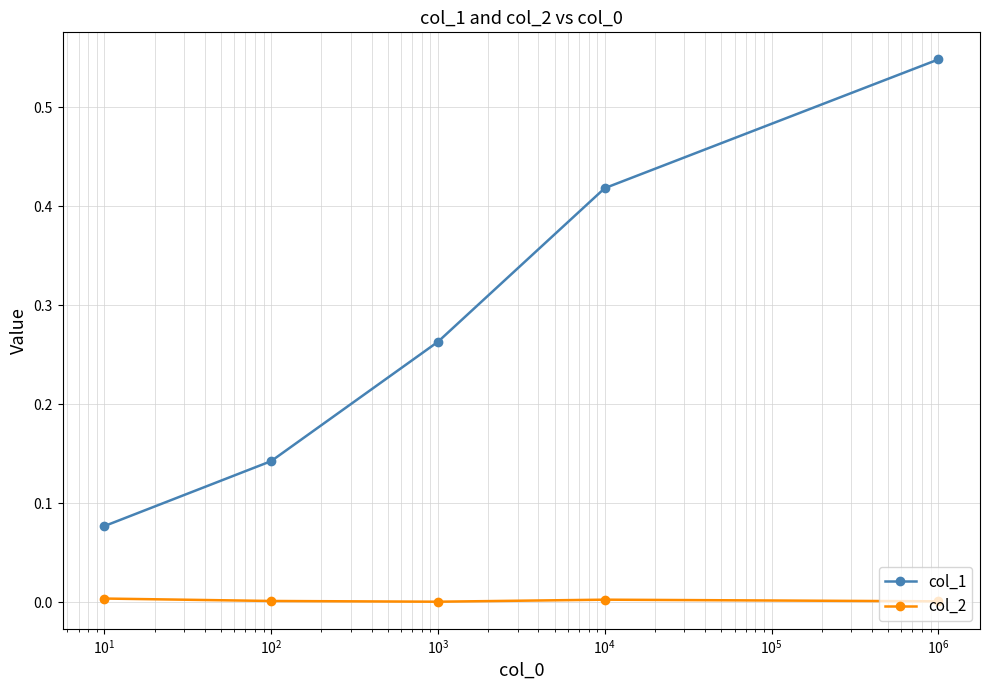

Which series has the largest range (max minus min)?

col_1